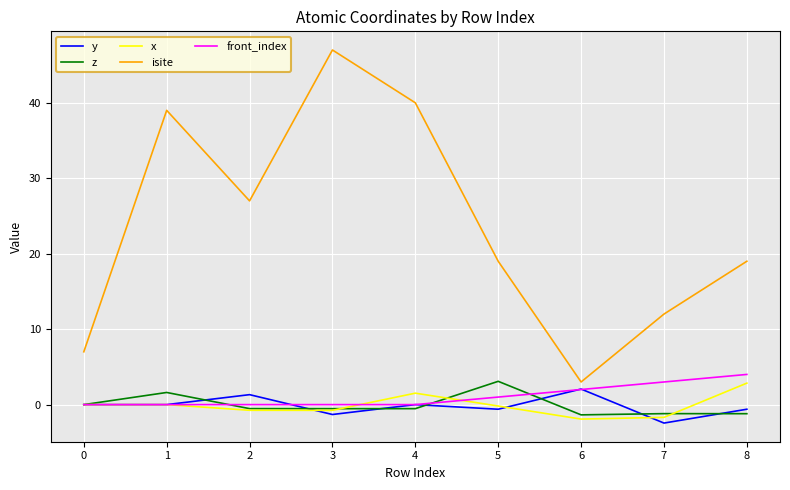

Which series has the largest range (max minus min)?

isite